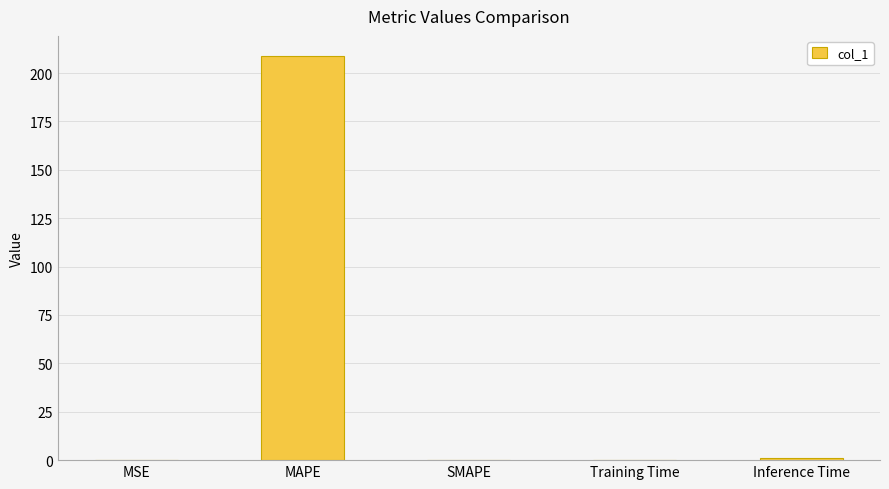

What is the sum of all values?

209.8